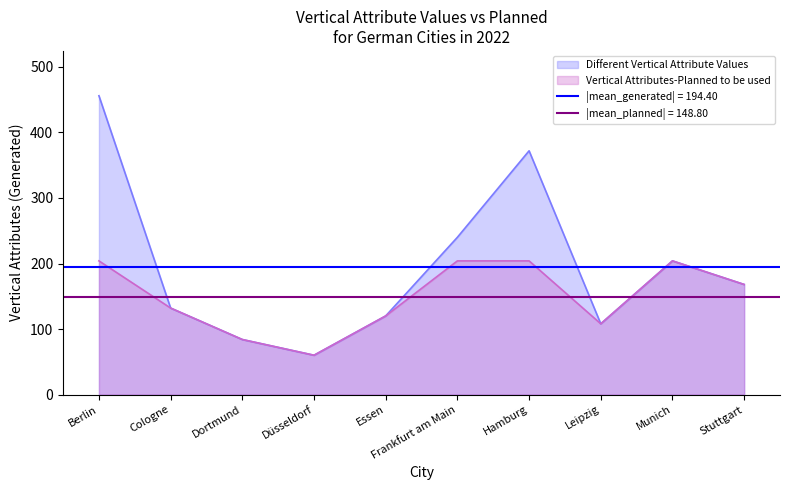

What is the sum of the Different Vertical Attribute Values values at Berlin and Stuttgart?

624